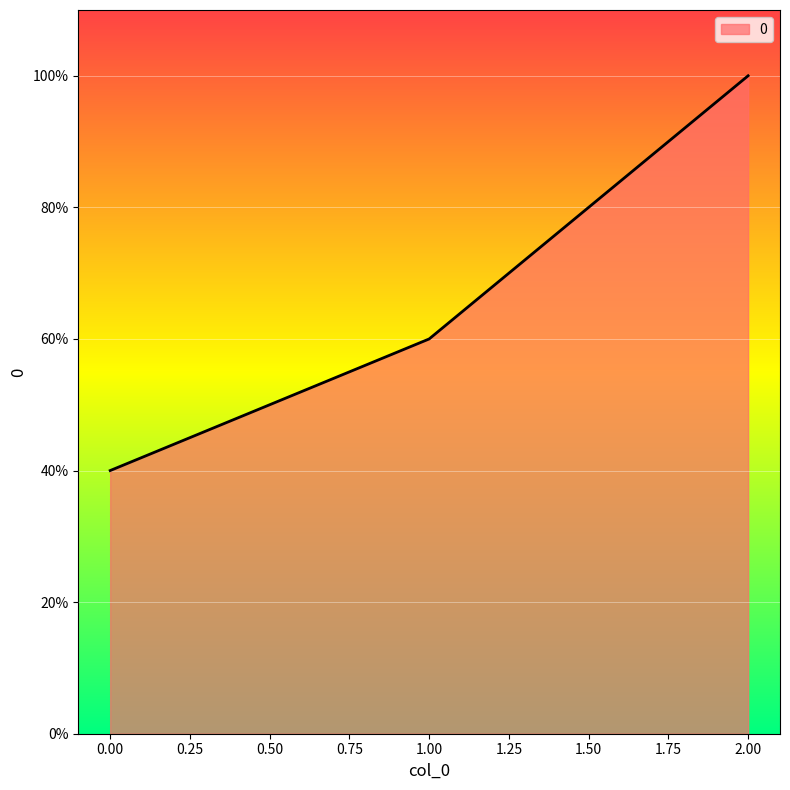

Reading left to right, list all the values displayed in this chart.

40	60	100